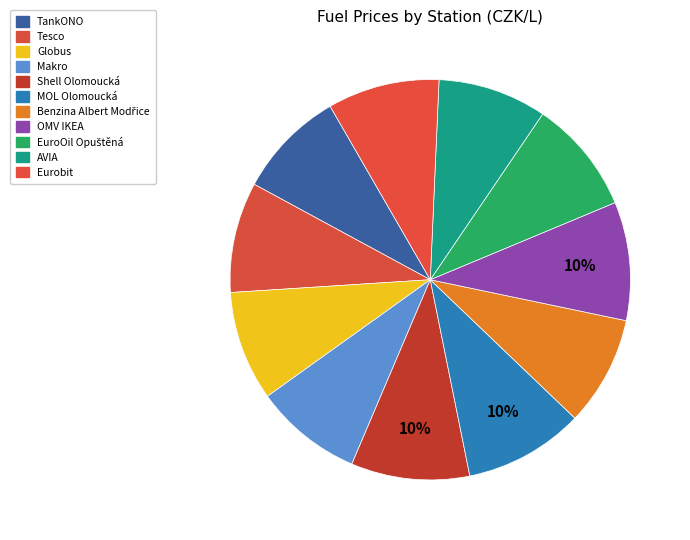

How many slices are in this pie chart?

11